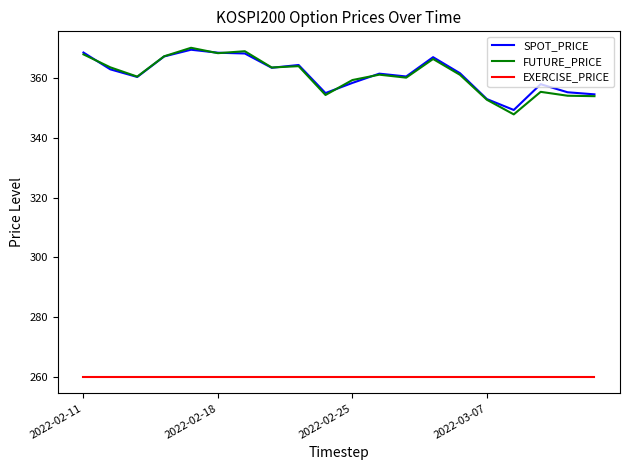

True or false: EXERCISE_PRICE and FUTURE_PRICE cross at least once.

False